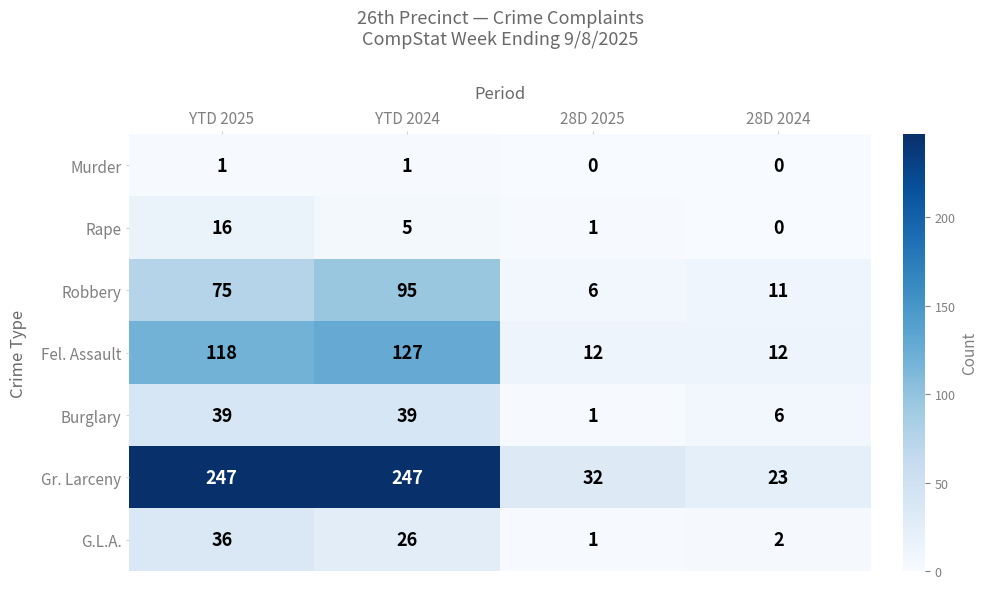

What is the total value across all series at YTD 2025?

532